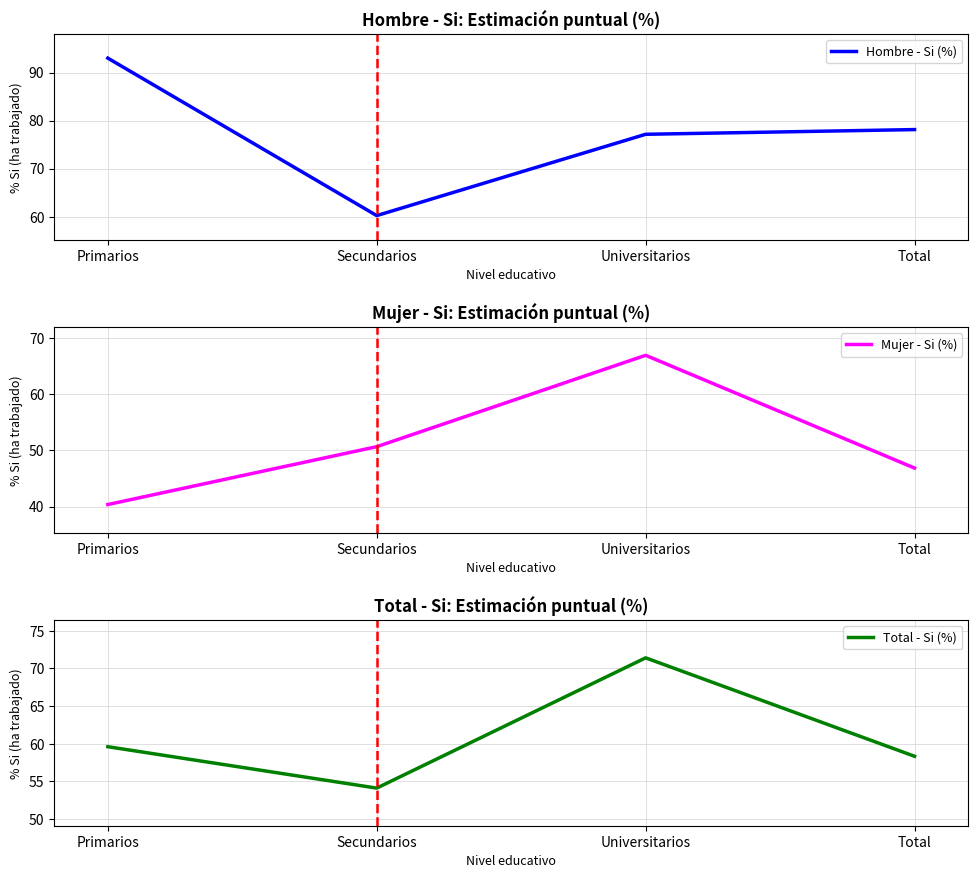

What position from the left is Total?

4